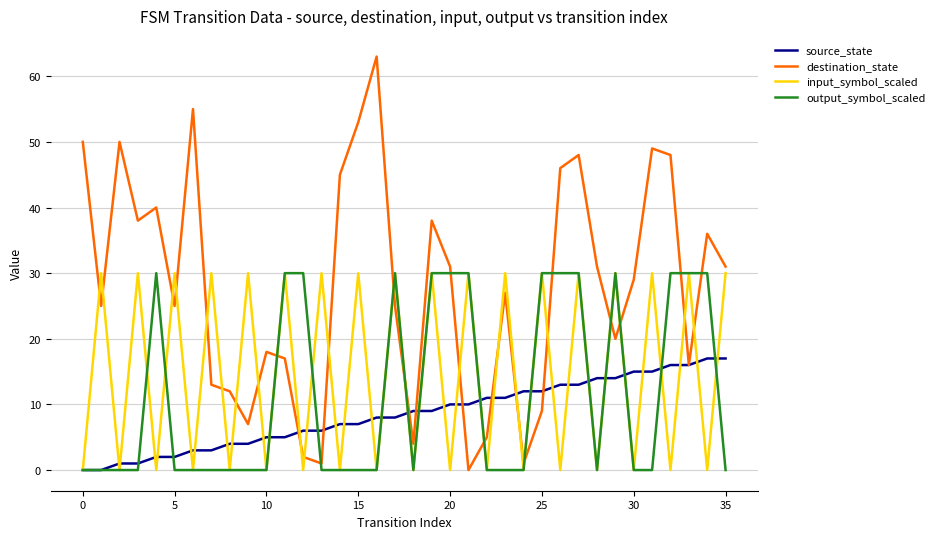

True or false: destination_state and input_symbol_scaled intersect in this chart.

True